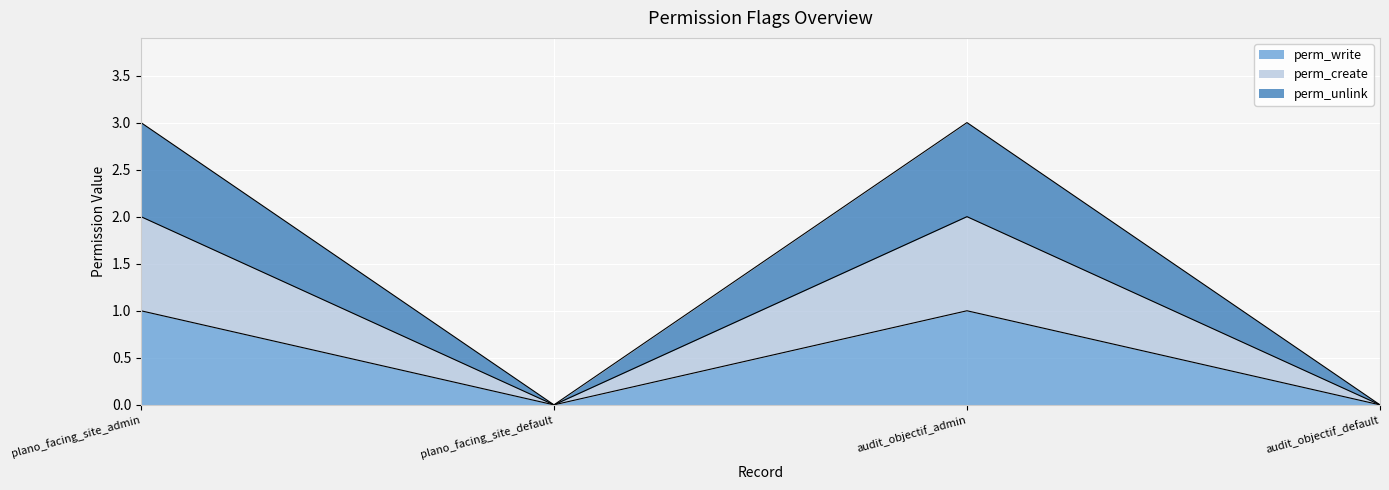

List the labels in order of perm_write value, largest first.

plano_facing_site_admin, audit_objectif_admin, plano_facing_site_default, audit_objectif_default